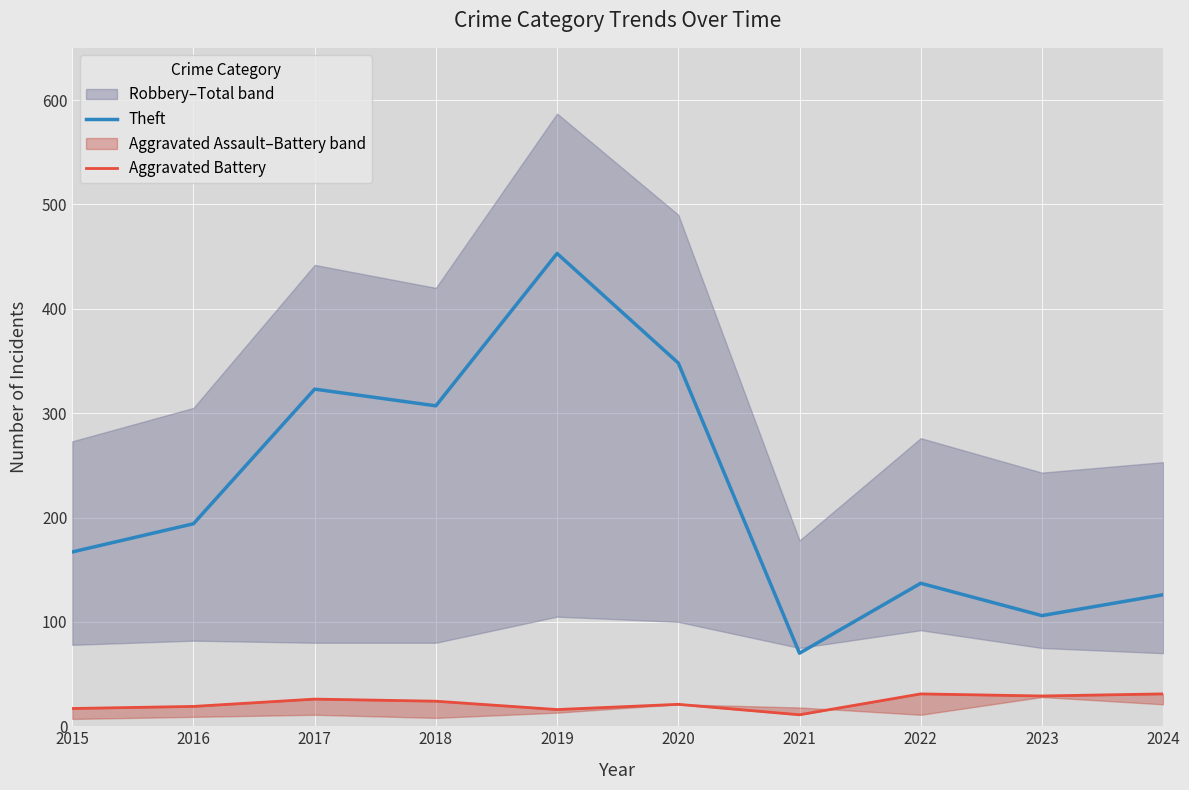

The Theft series shows 50 at 2023. True or false?

False